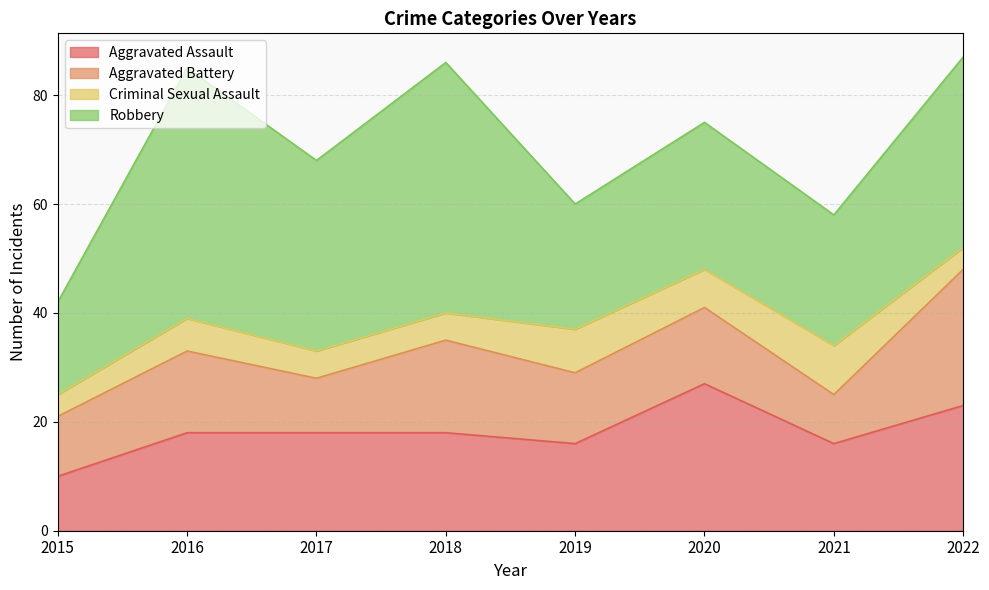

At 2020, list the series in order from smallest to largest.

Criminal Sexual Assault, Aggravated Battery, Aggravated Assault, Robbery